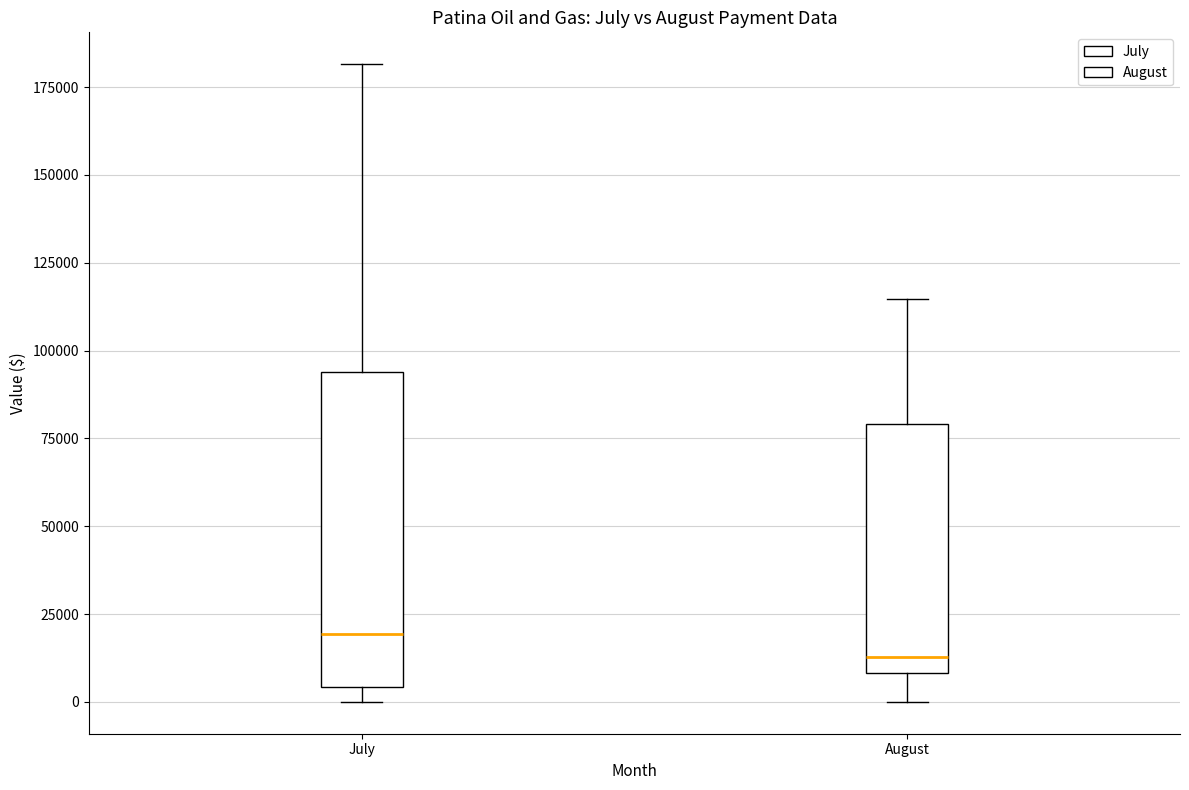

Reading left to right, read every box against the y-axis: the position of its median line, the range the box covers, and the ends of its whiskers. The values are not printed on the chart, so give them approximately, as read against the axis.

July: median 20000, box 5000 to 95000, whiskers 0 to 180000
August: median 15000, box 10000 to 80000, whiskers 0 to 115000